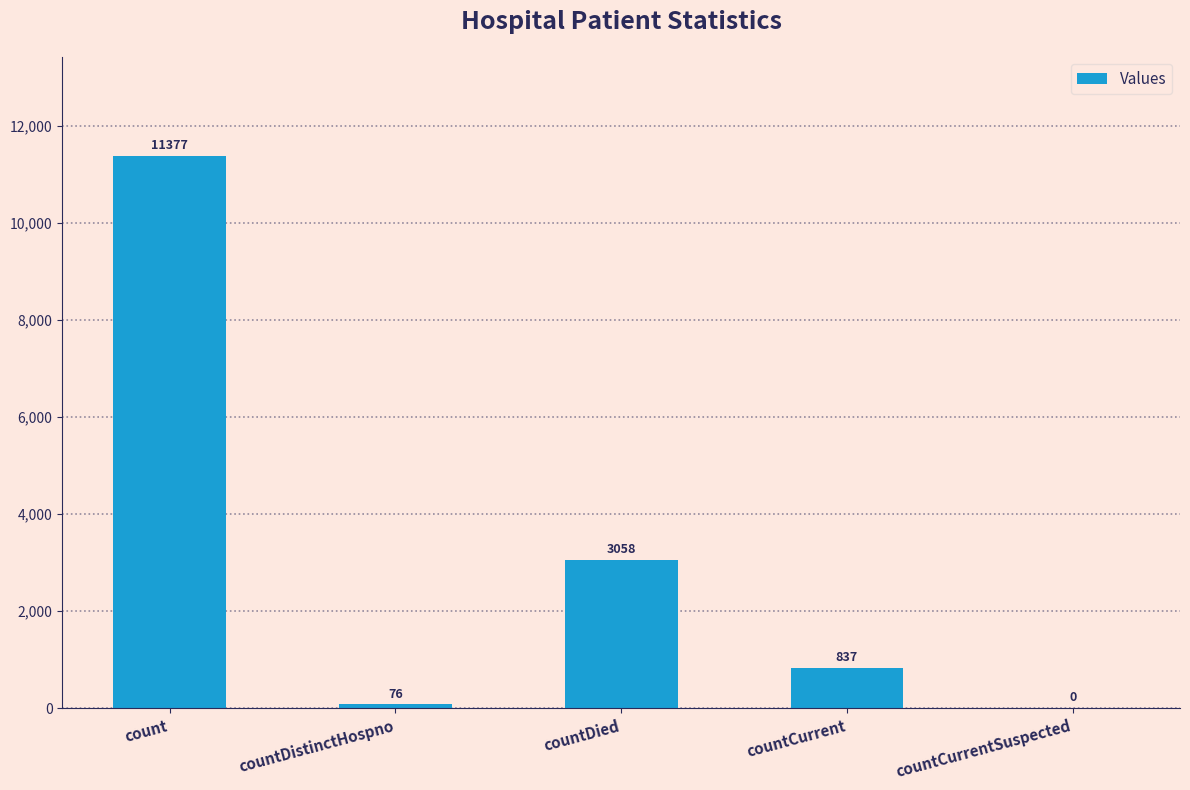

What is the approximate value at countCurrent?

837